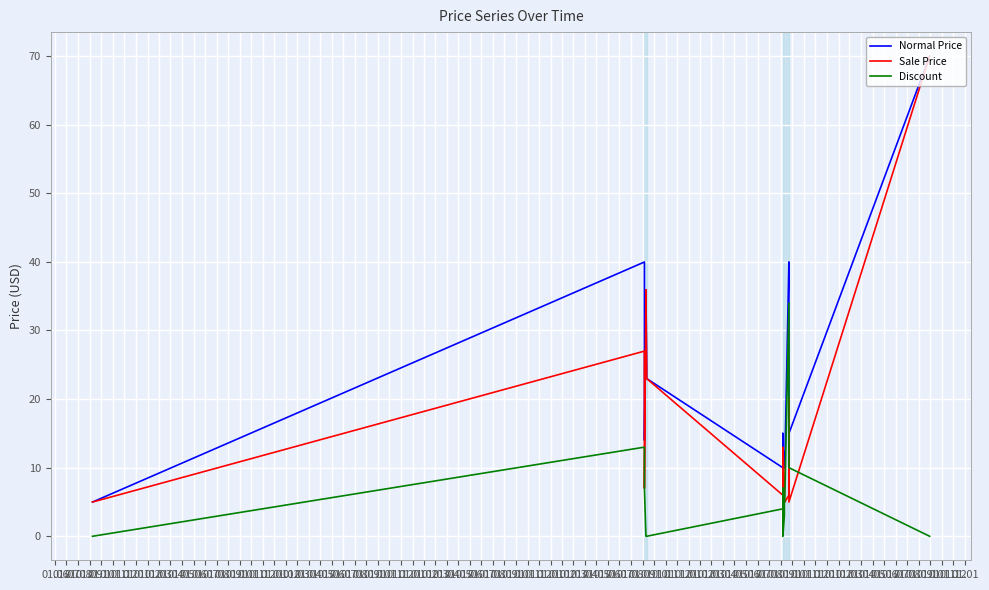

Which series has the widest spread of values?

Normal Price